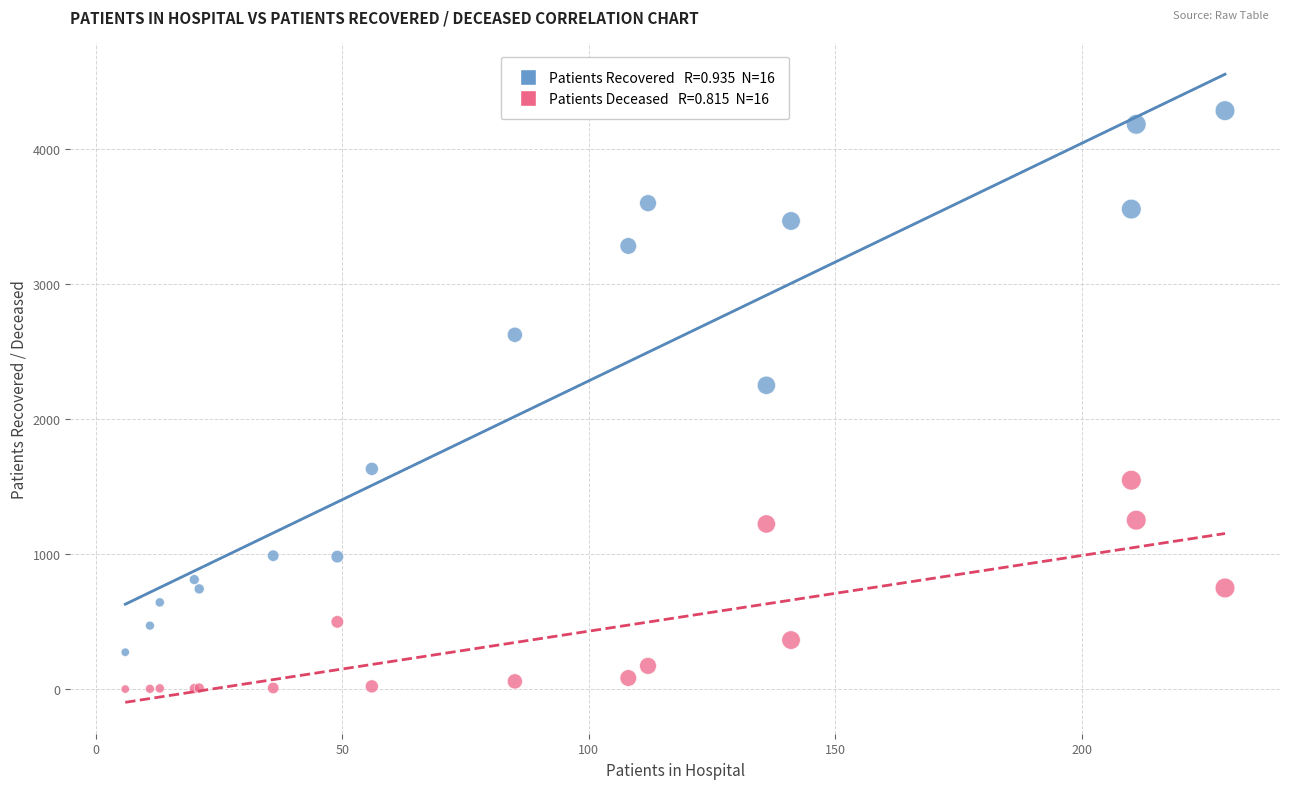

Across all series, what Y value is closest to 2142?

2250